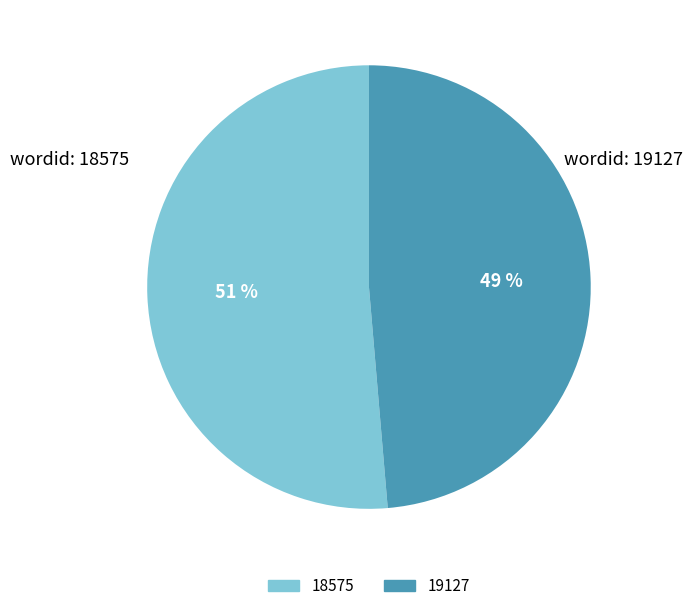

Count the number of slices in the pie.

2